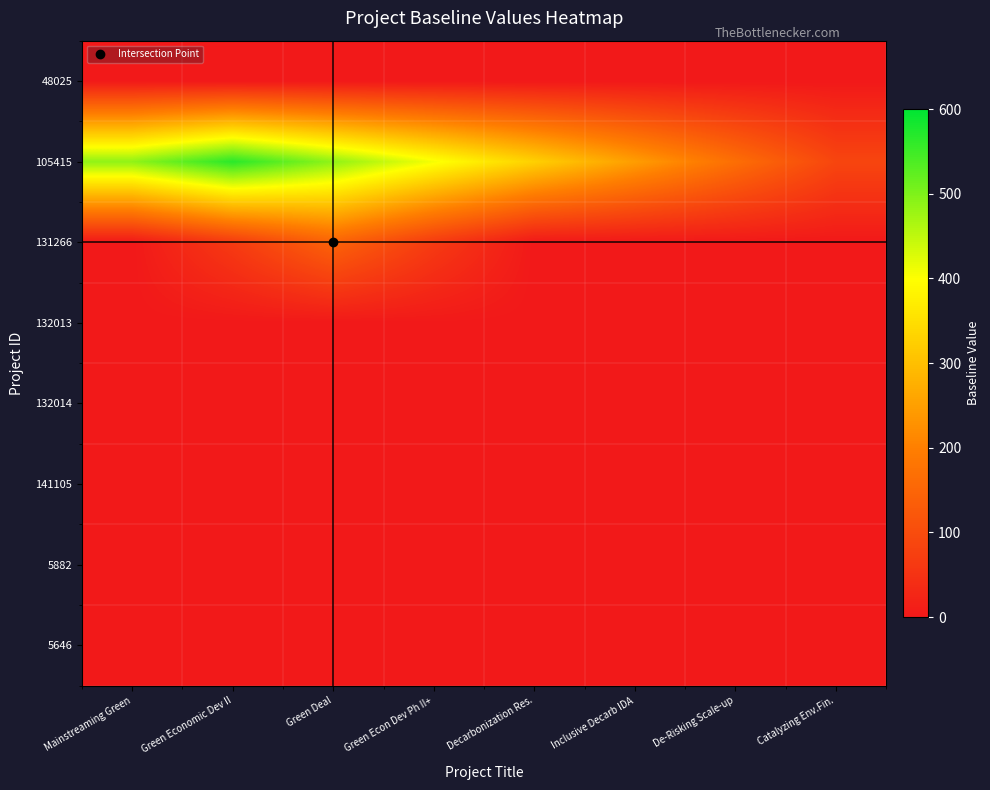

At how many categories does at least one series exceed 310?

5